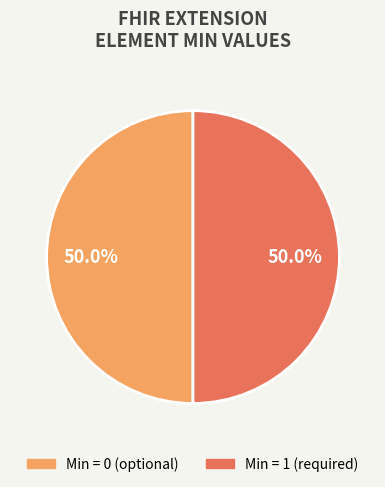

How many slices are in this pie chart?

2